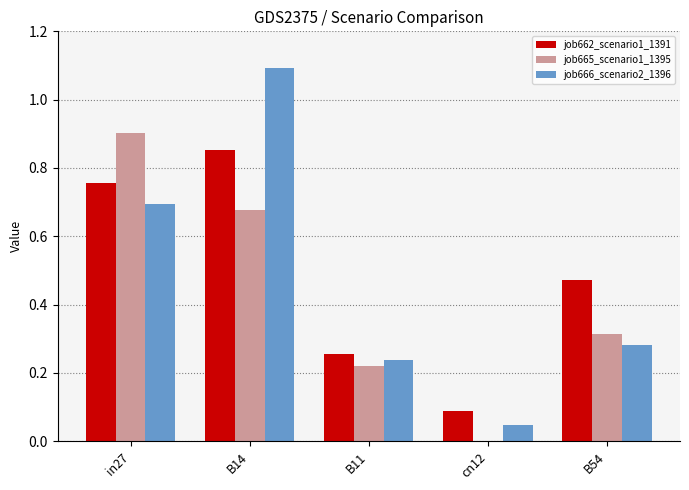

What is the greatest value displayed?

1.1